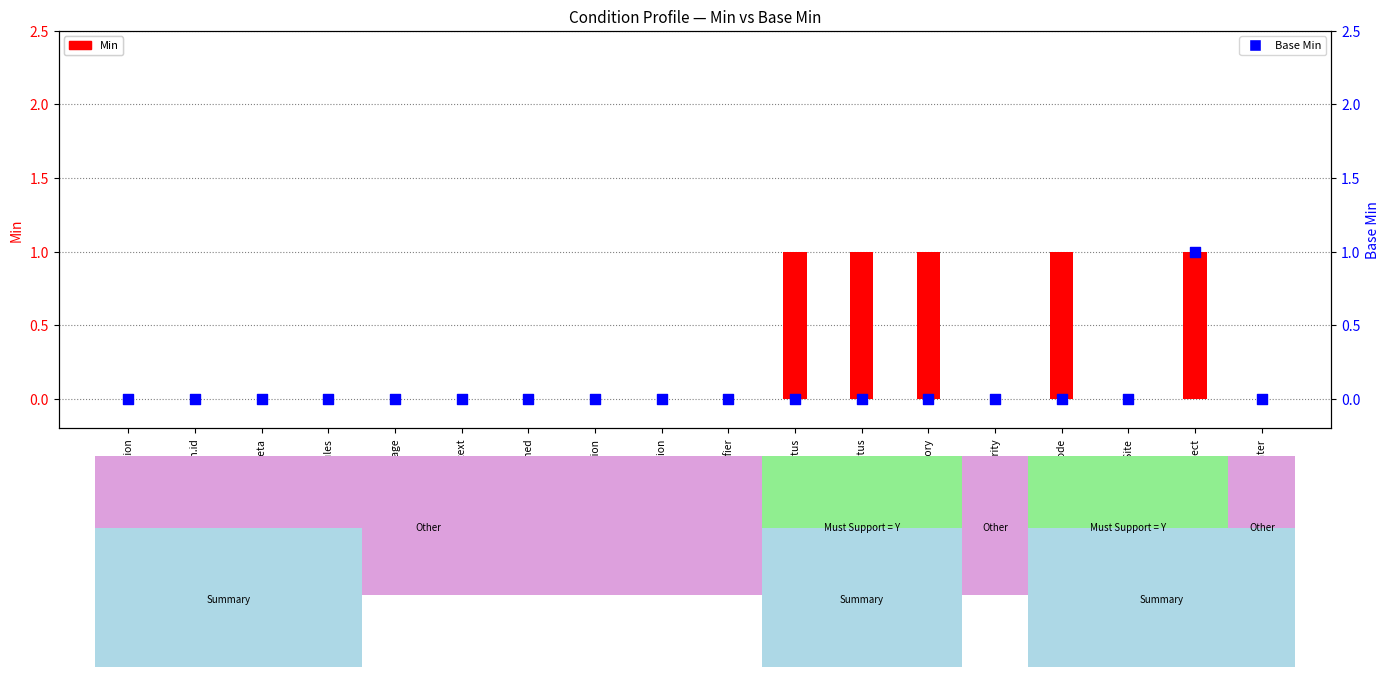

Is the value of Min at Condition.severity greater than the value of Base Min at Condition.severity?

No